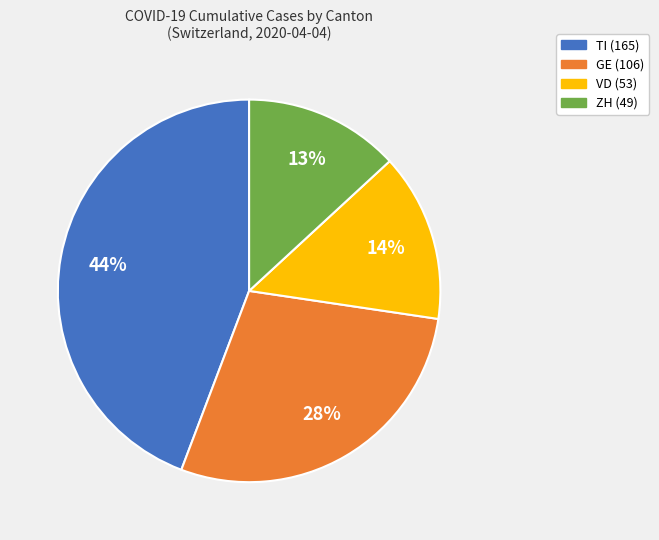

To the nearest percent, what is the average slice percentage?

25%